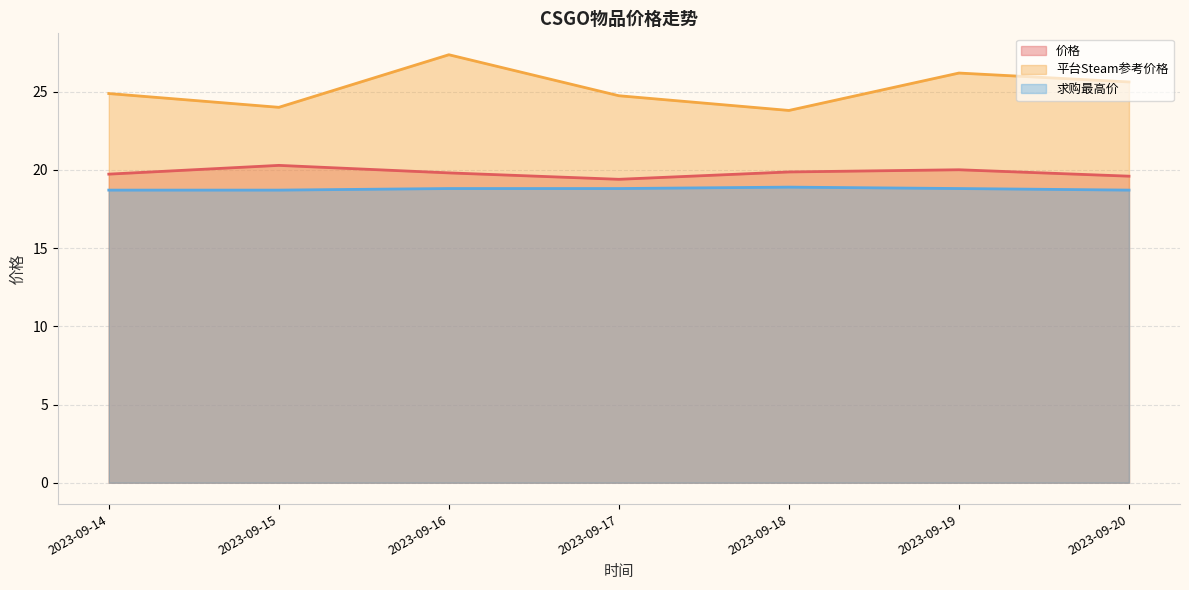

True or false: 平台Steam参考价格 and 求购最高价 intersect in this chart.

False